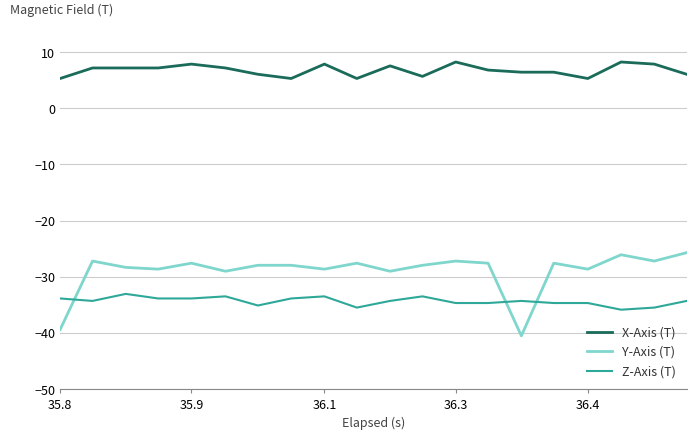

Which series has the widest spread of values?

Y-Axis (T)